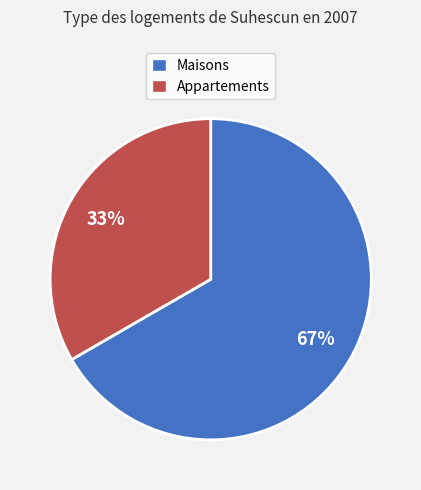

Does any single category account for the majority?

Yes